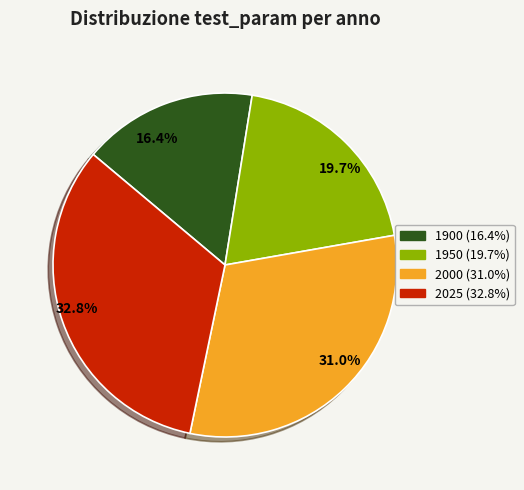

To the nearest percent, what is the difference between the largest and smallest slice percentages?

16%